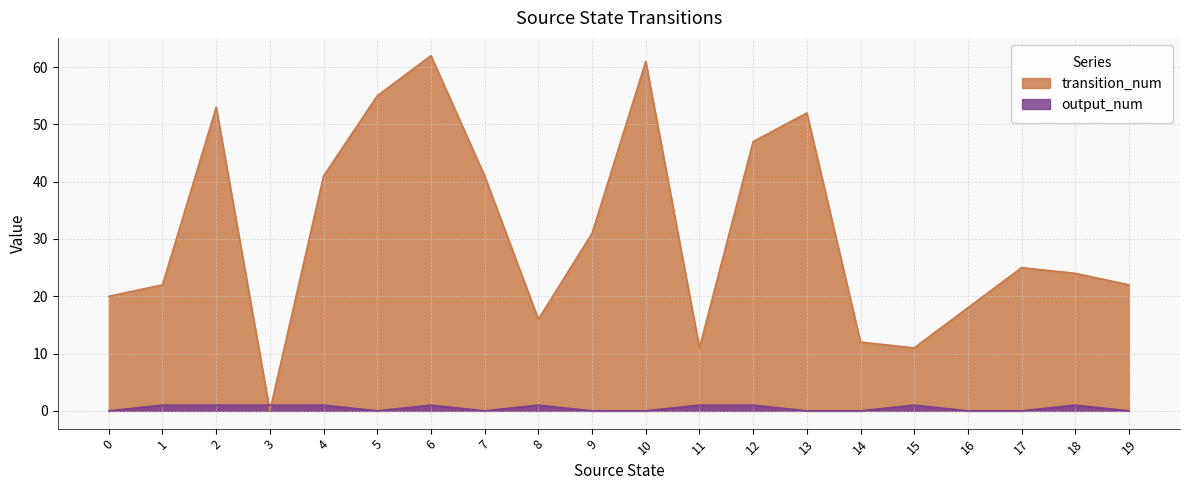

How many data points does each series have?

20